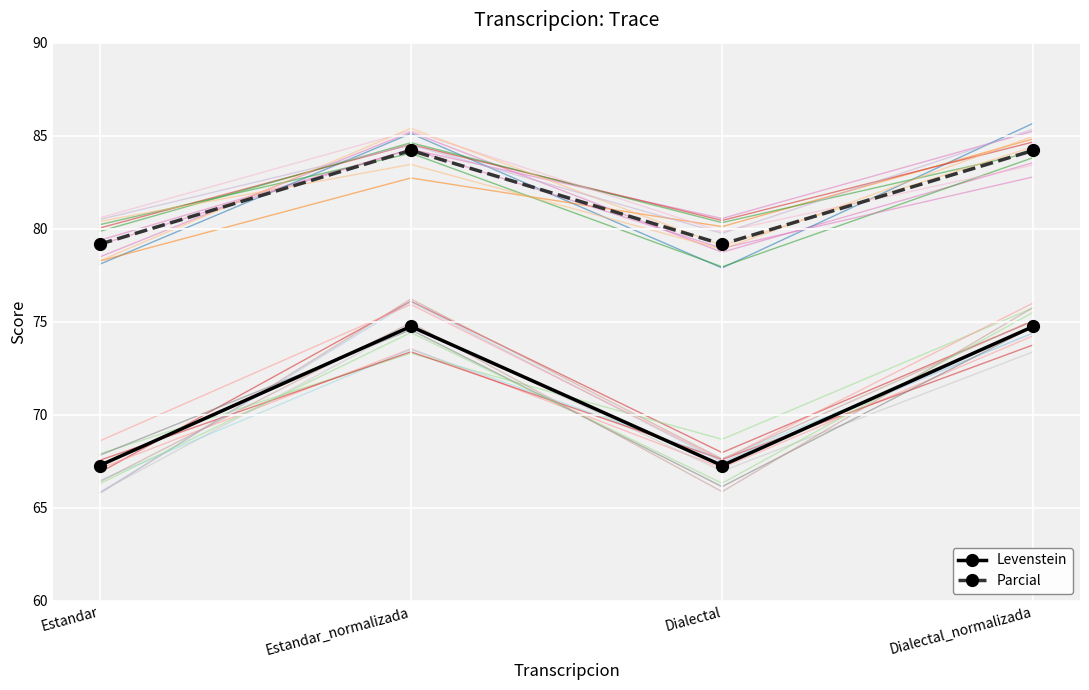

Rank the series by their maximum value, from lowest to highest.

Levenstein, Parcial